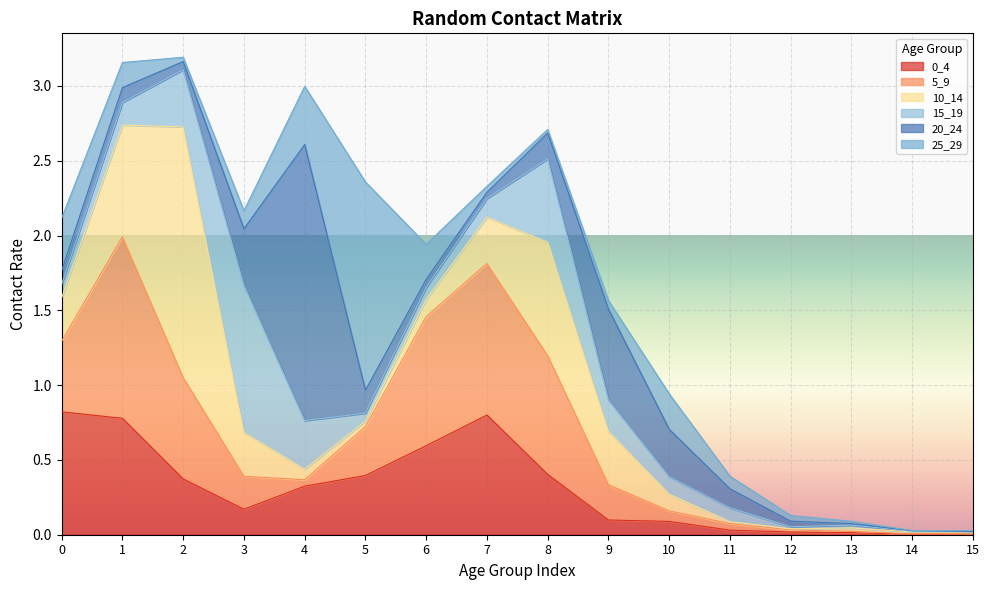

Count the number of data series in this chart.

6